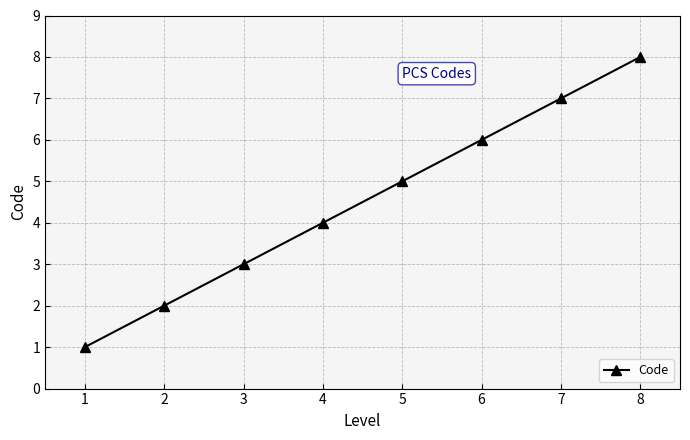

Reading left to right, transcribe all the data shown in this chart.

1	2	3	4	5	6	7	8